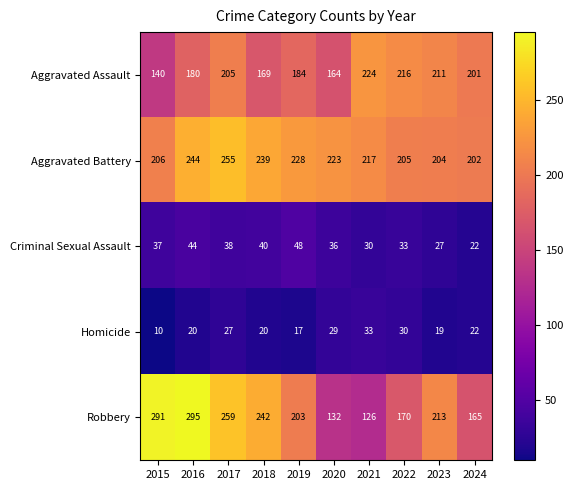

What is the sum of all Criminal Sexual Assault values?

355